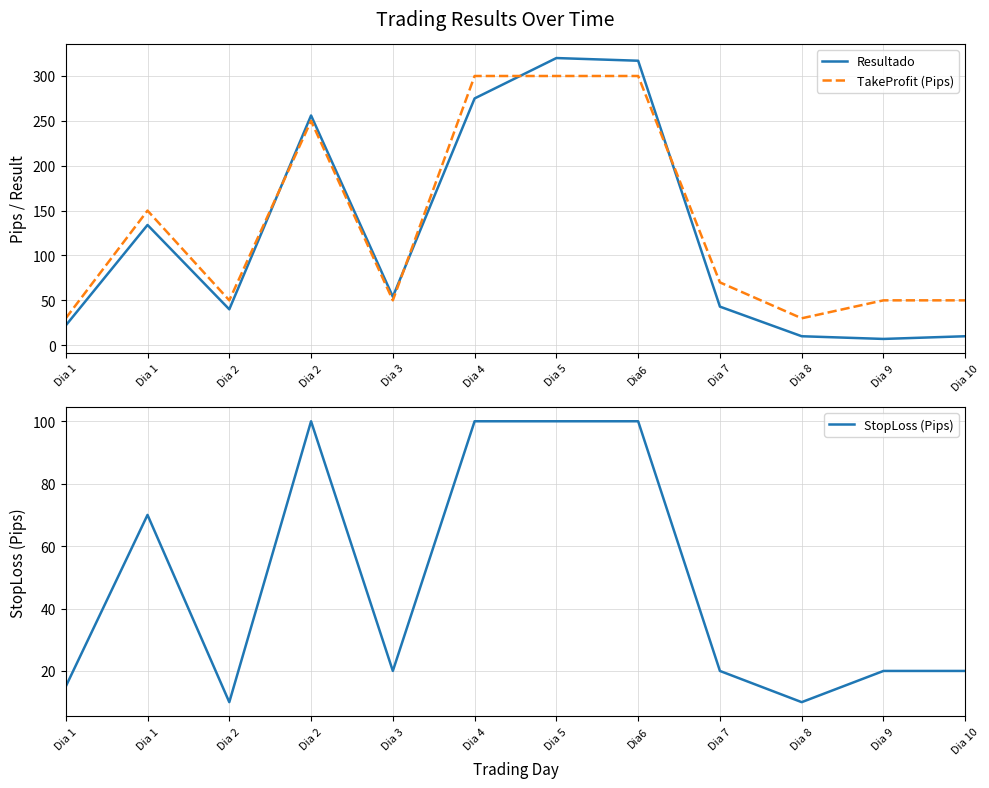

True or false: Resultado and StopLoss (Pips) cross at least once.

False